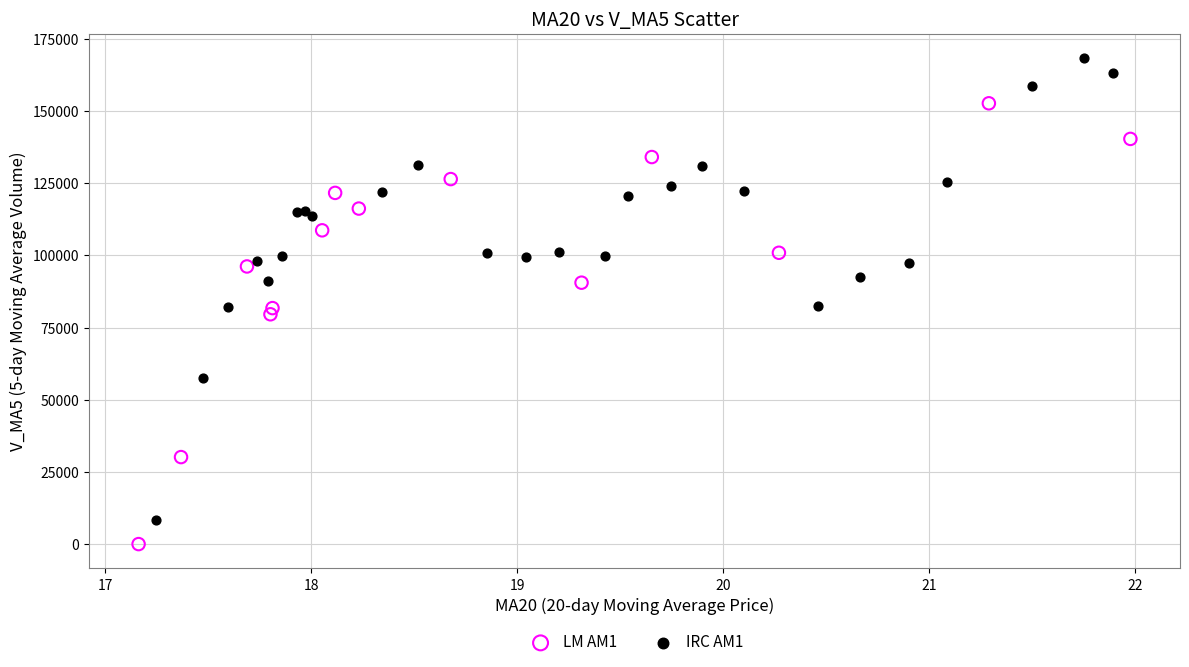

Which series has the largest Y range (max minus min)?

IRC AM1